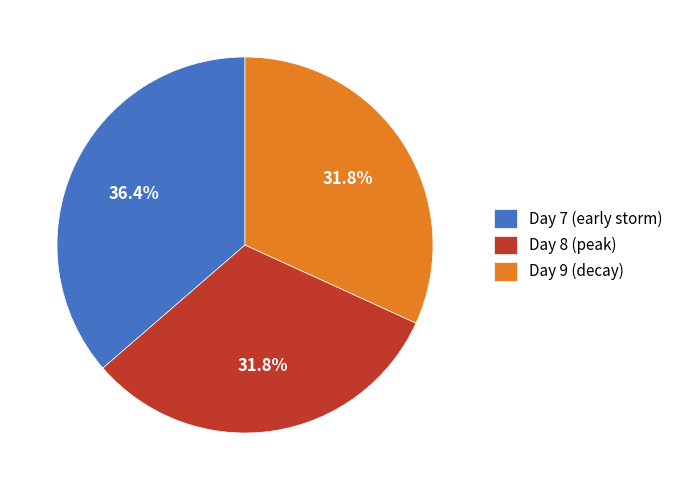

Which category has the biggest portion of the pie?

Day 7 (early storm)